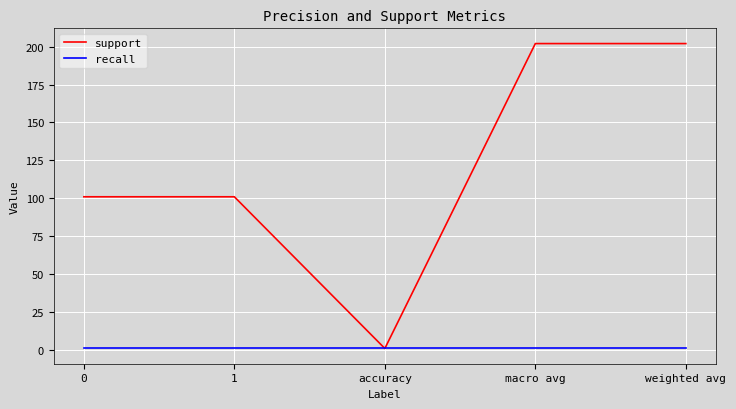

What is the maximum value shown in the chart?

202